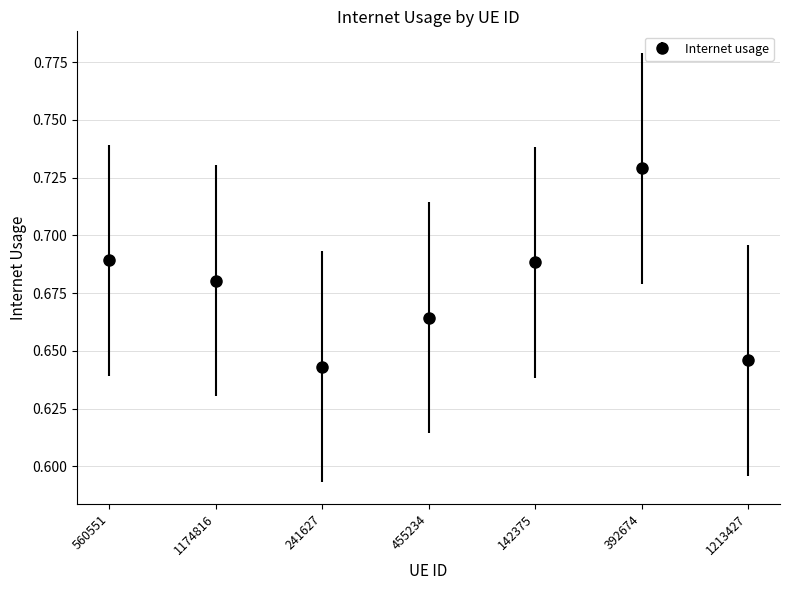

True or false: the data has more than 2 interior local peaks.

False